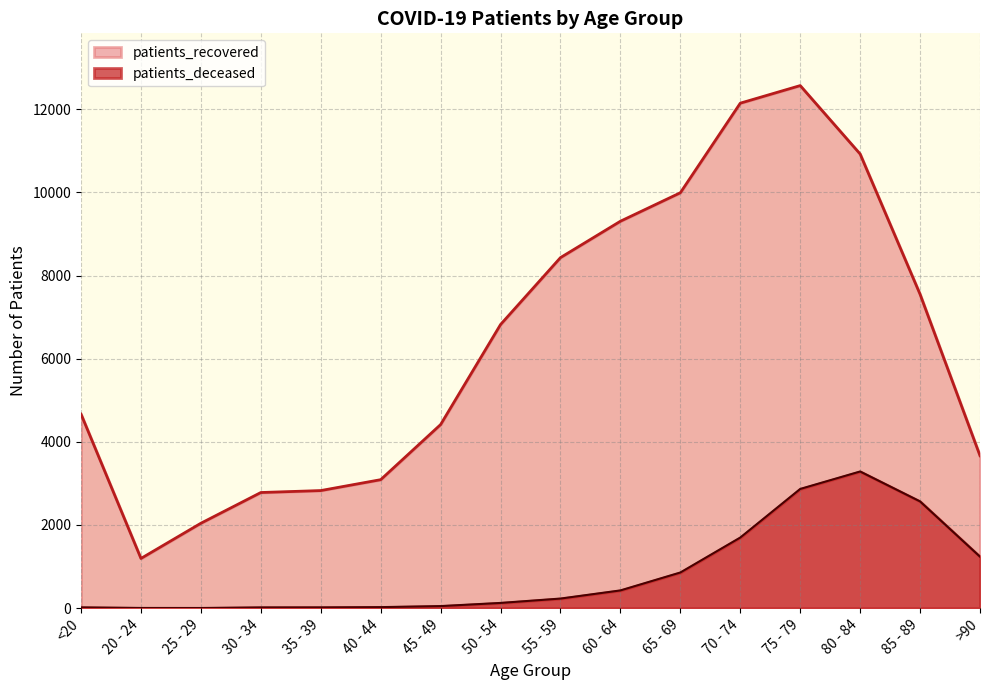

What are all the series names shown in the legend?

patients_recovered, patients_deceased